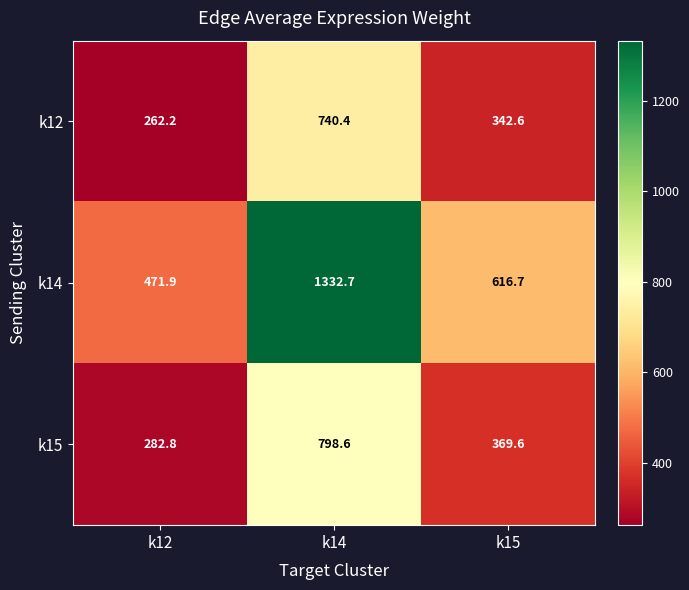

The value of k15 at k14 is 1077.6. True or false?

False